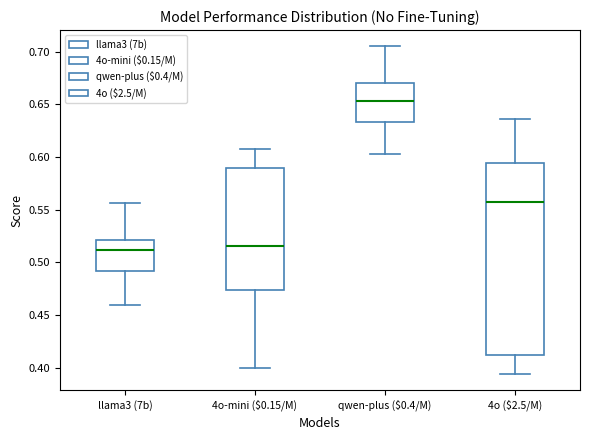

Where is the upper edge of the box for 4o ($2.5/M) on the y-axis? The values are not printed on the chart, so give them approximately, as read against the axis.

0.595